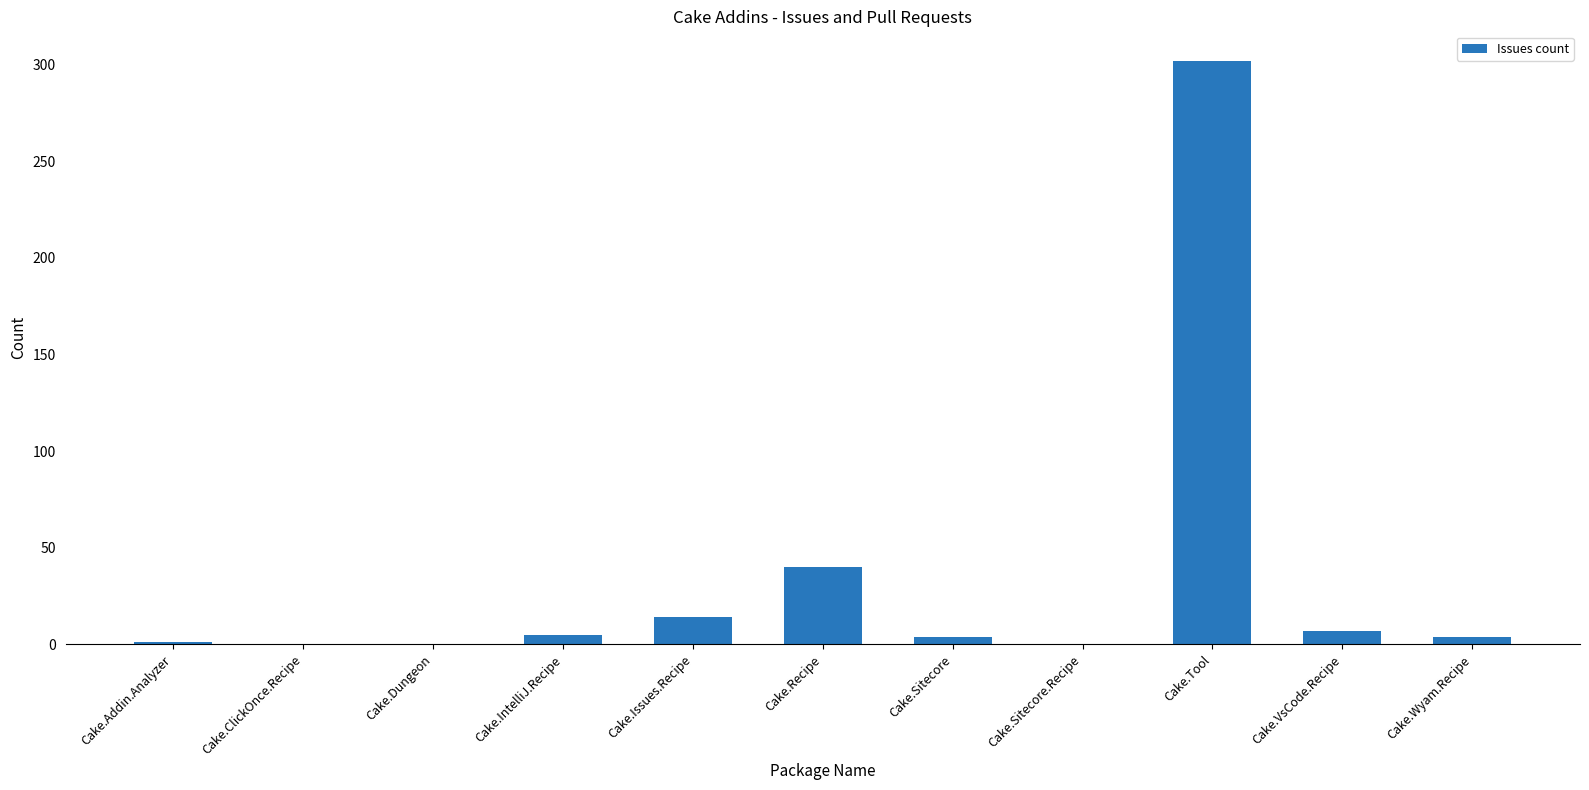

At which category does the chart reach its peak across all series?

Cake.Tool